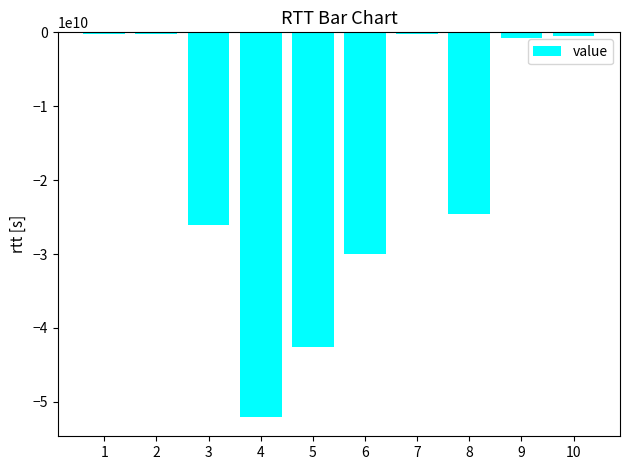

The chart shows a value of -29989647126 at 6. True or false?

True